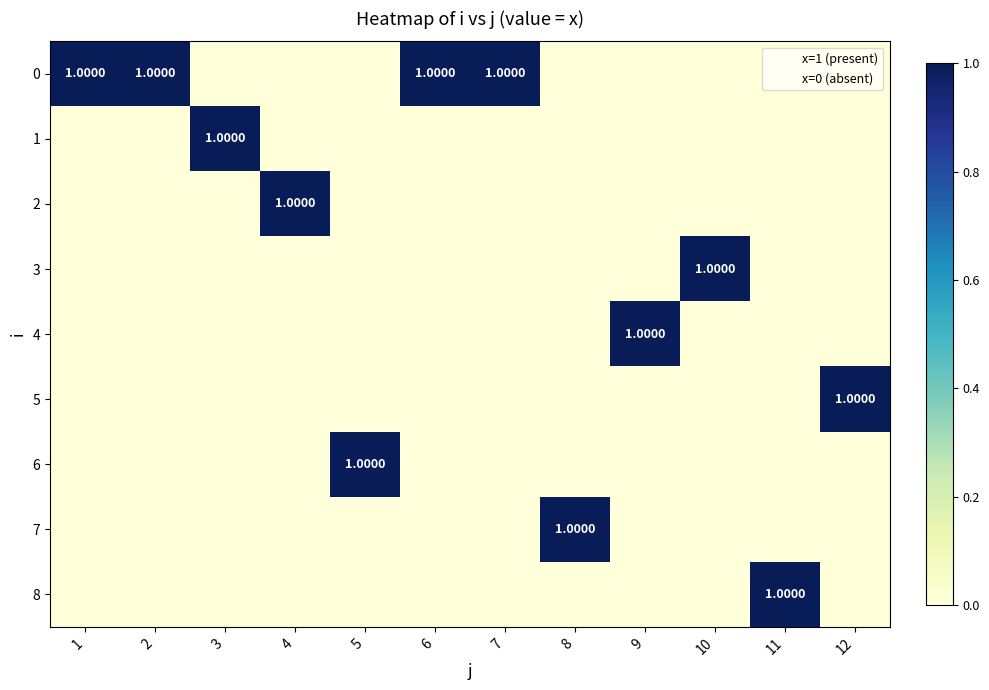

How many data points in 6 are above 0?

1